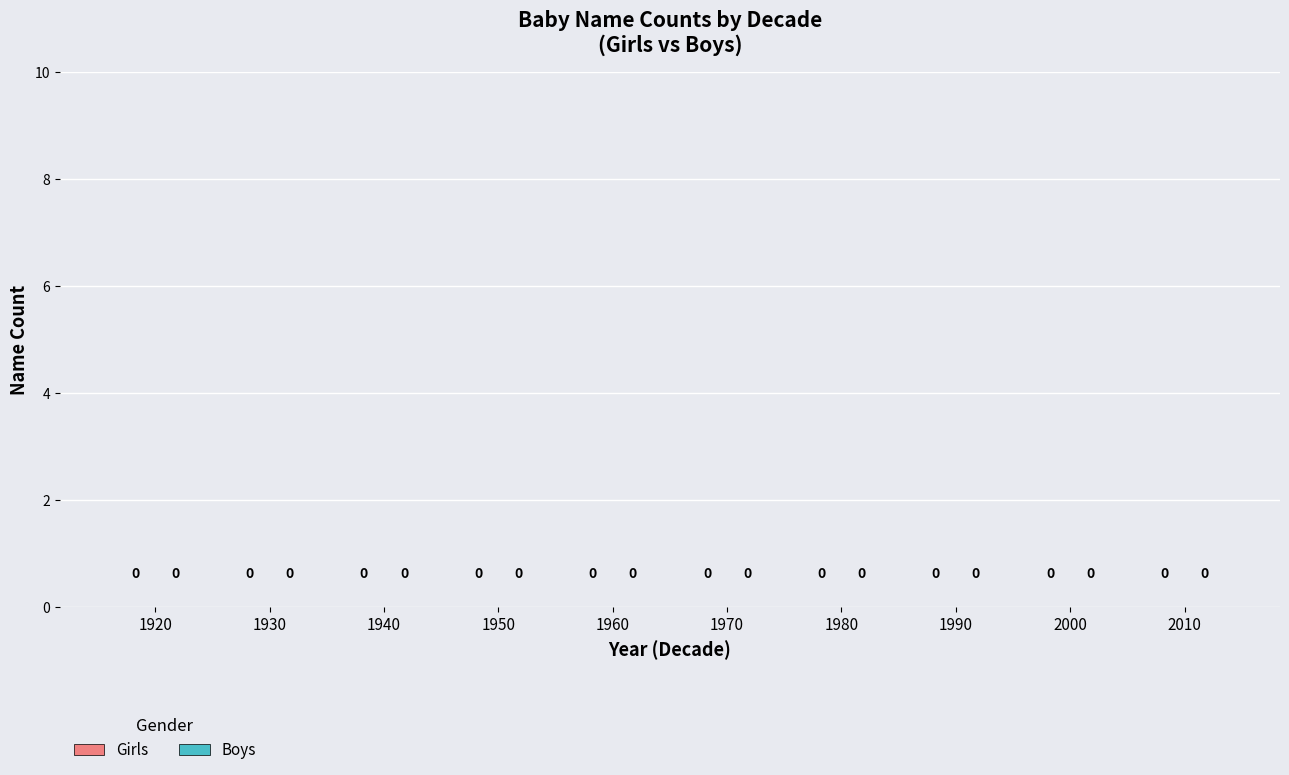

What are all the series names shown in the legend?

Girls, Boys